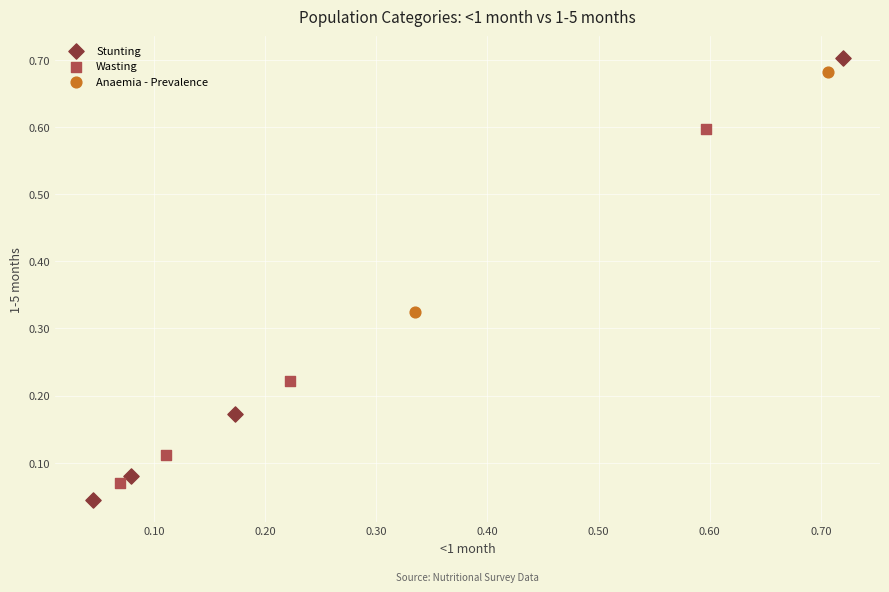

What are all the series names shown in the legend?

Stunting, Wasting, Anaemia - Prevalence